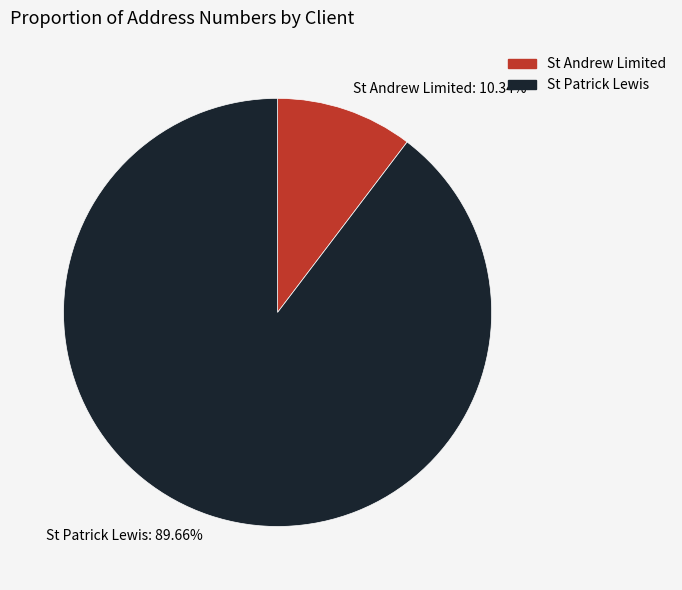

True or false: St Patrick Lewis accounts for 98% of the total.

False